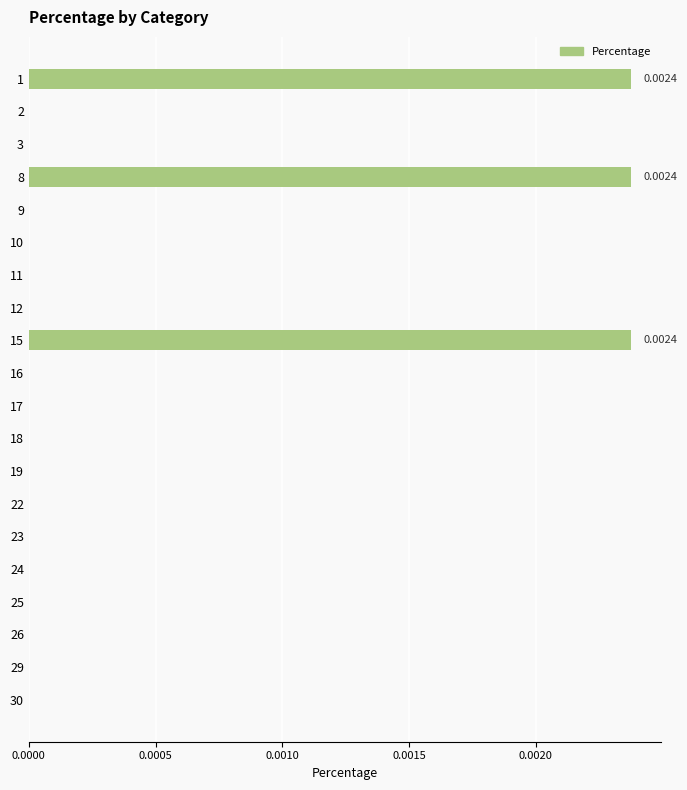

How many series are shown in this chart?

1